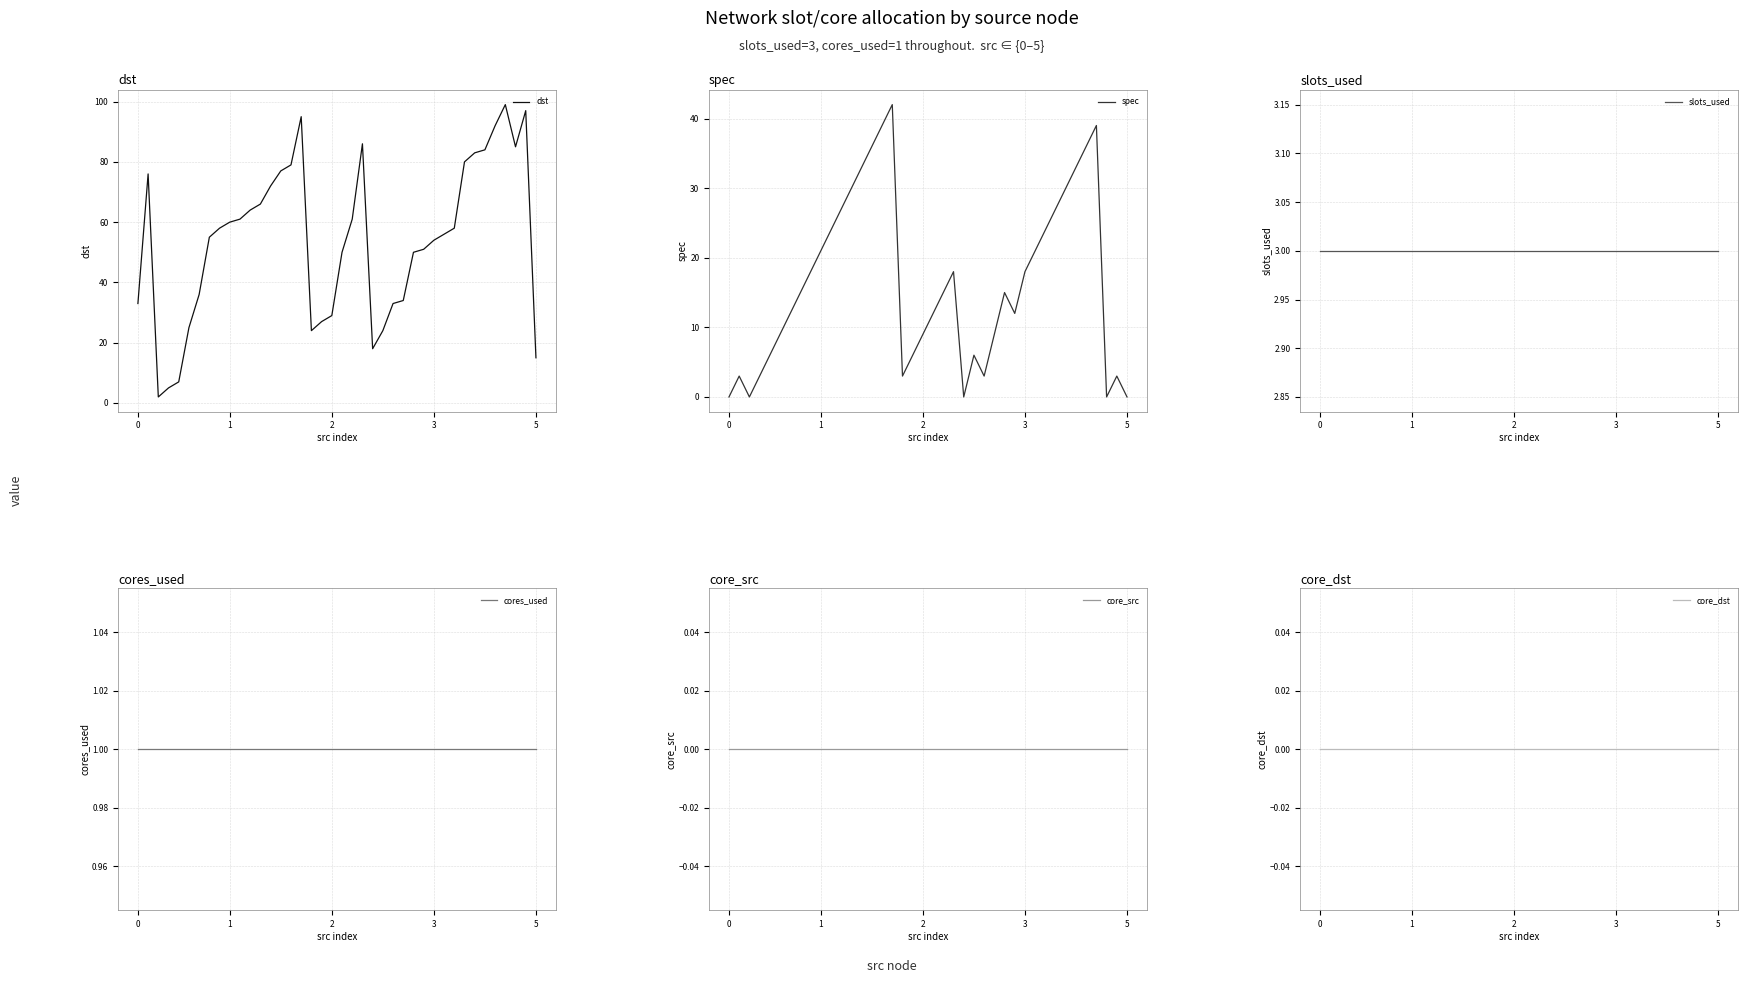

True or false: slots_used and core_src intersect in this chart.

False